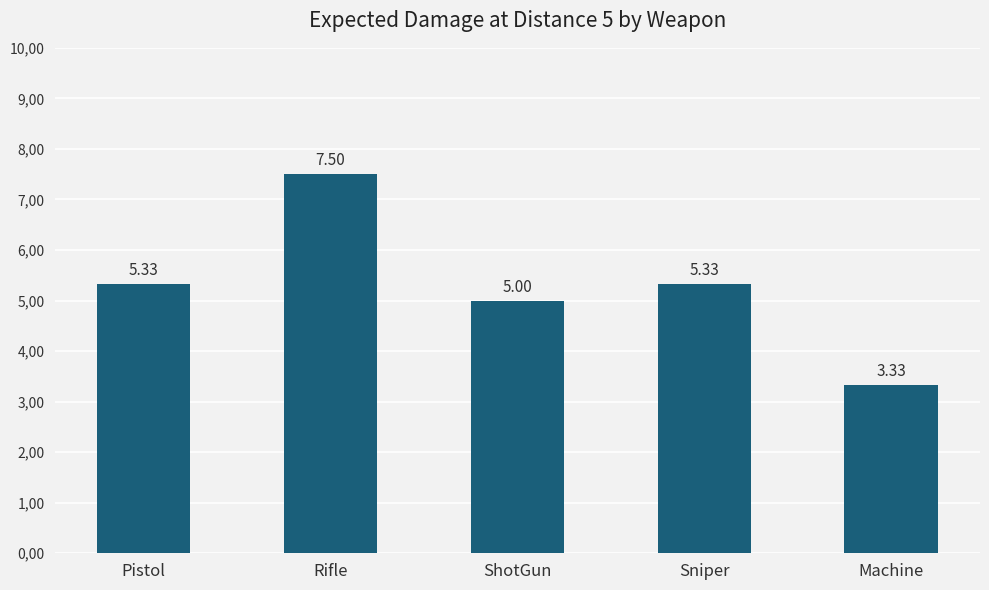

Reading left to right, what are all the values shown in this chart?

5.3	7.5	5.0	5.3	3.3